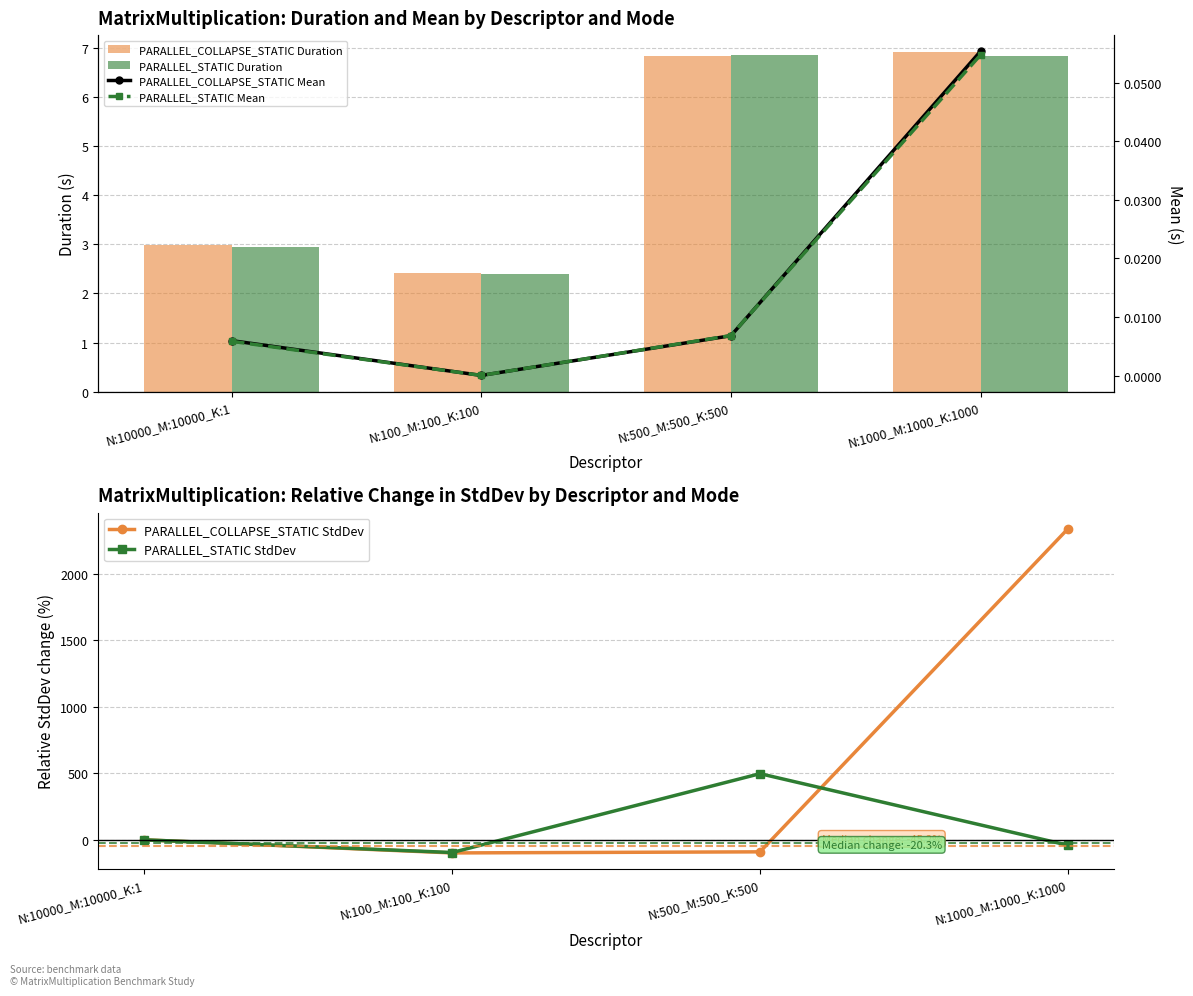

What is the smallest value displayed?

-98.5